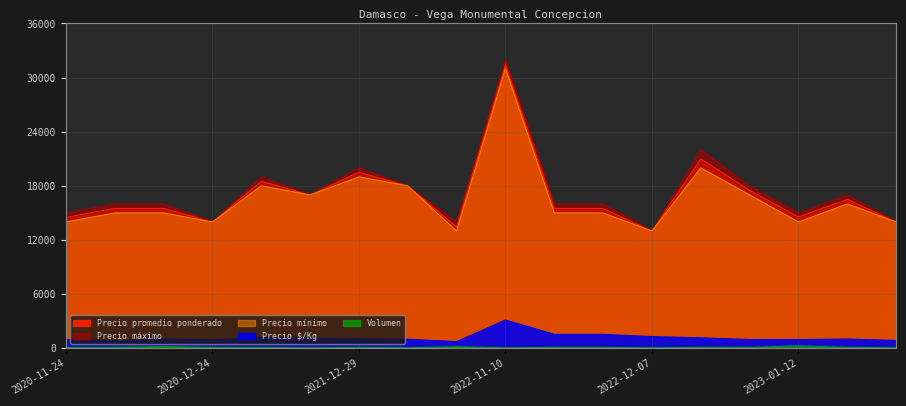

True or false: Volumen and Precio máximo intersect in this chart.

False